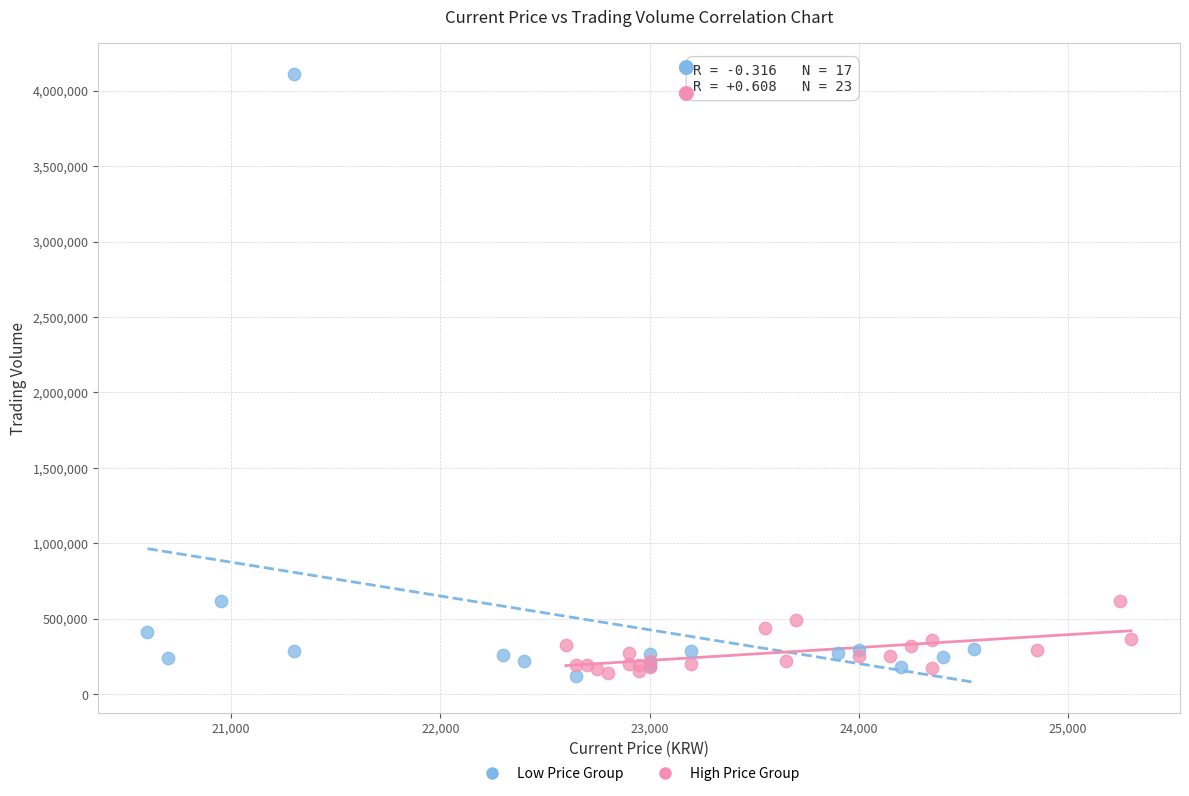

Which series contains the highest Y value?

Low Price Group